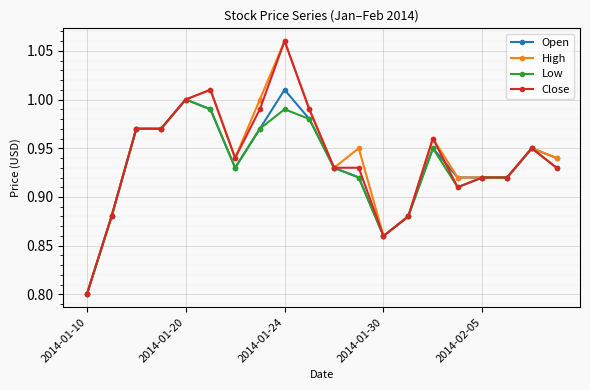

At how many categories does at least one series exceed 0?

20